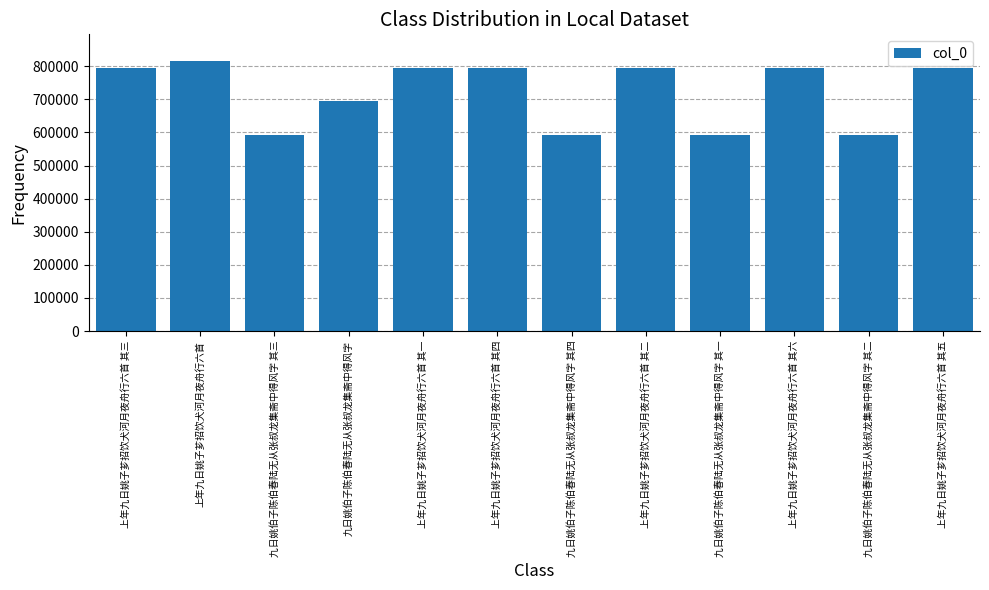

Does the chart contain any negative values?

No